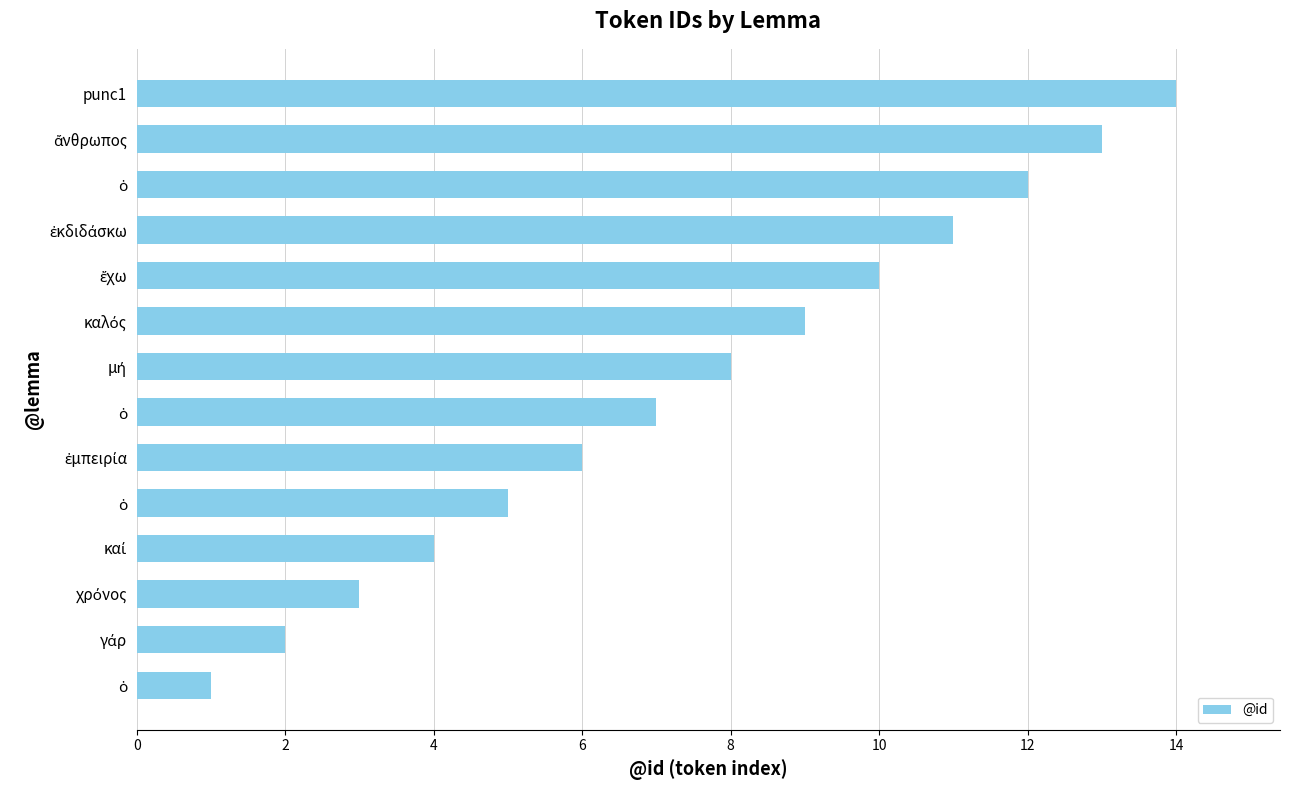

Are the bars horizontal?

Yes